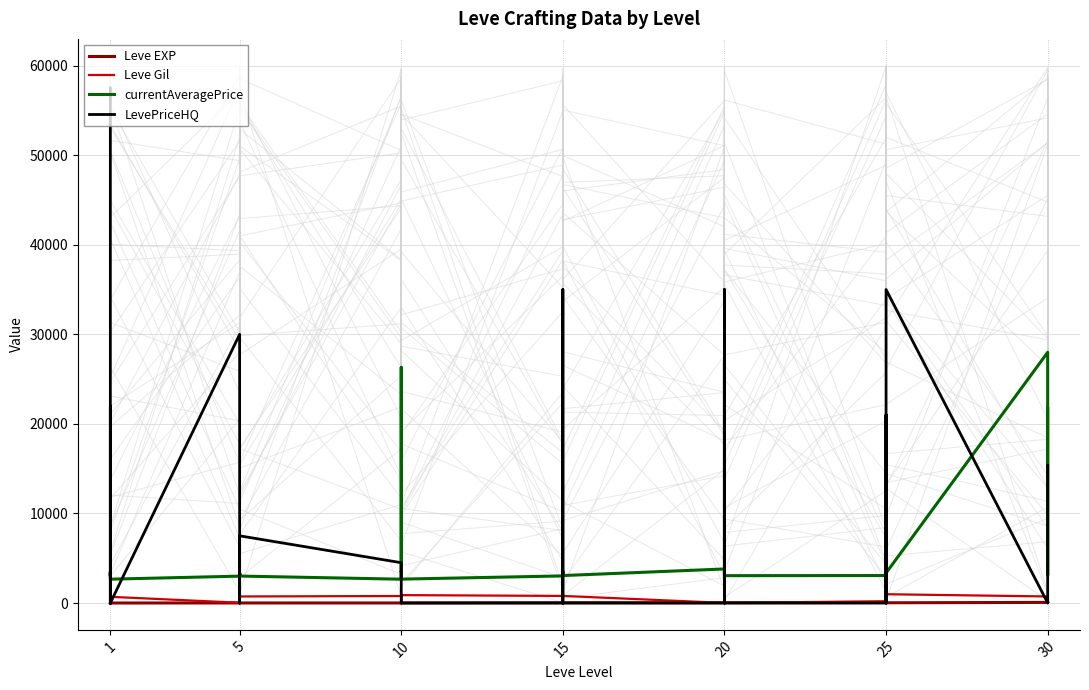

How many lines are shown in the chart?

4